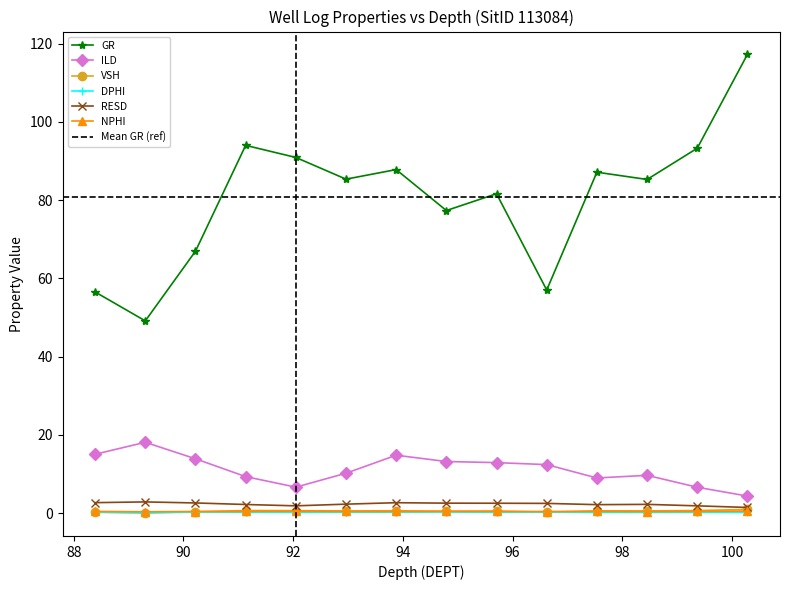

What is the value of the DPHI point at the 8th from the left?

0.3